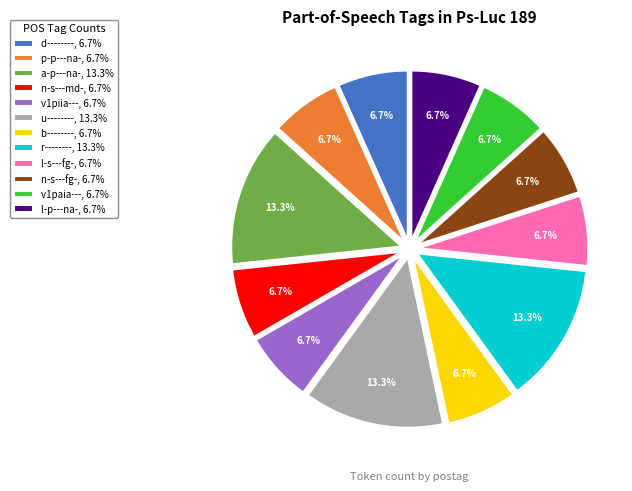

Combined, do b--------, 6.7% and u--------, 13.3% account for over 50%?

No